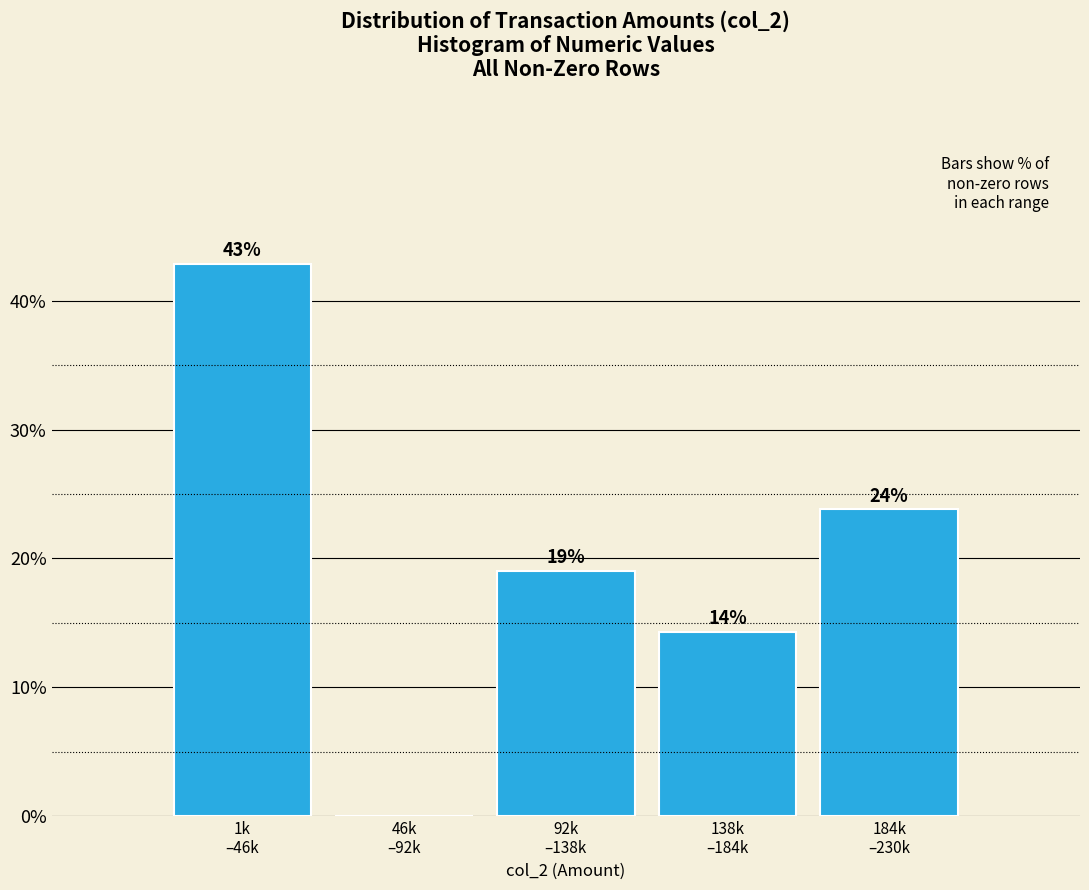

What is the sum of all values?

100.0